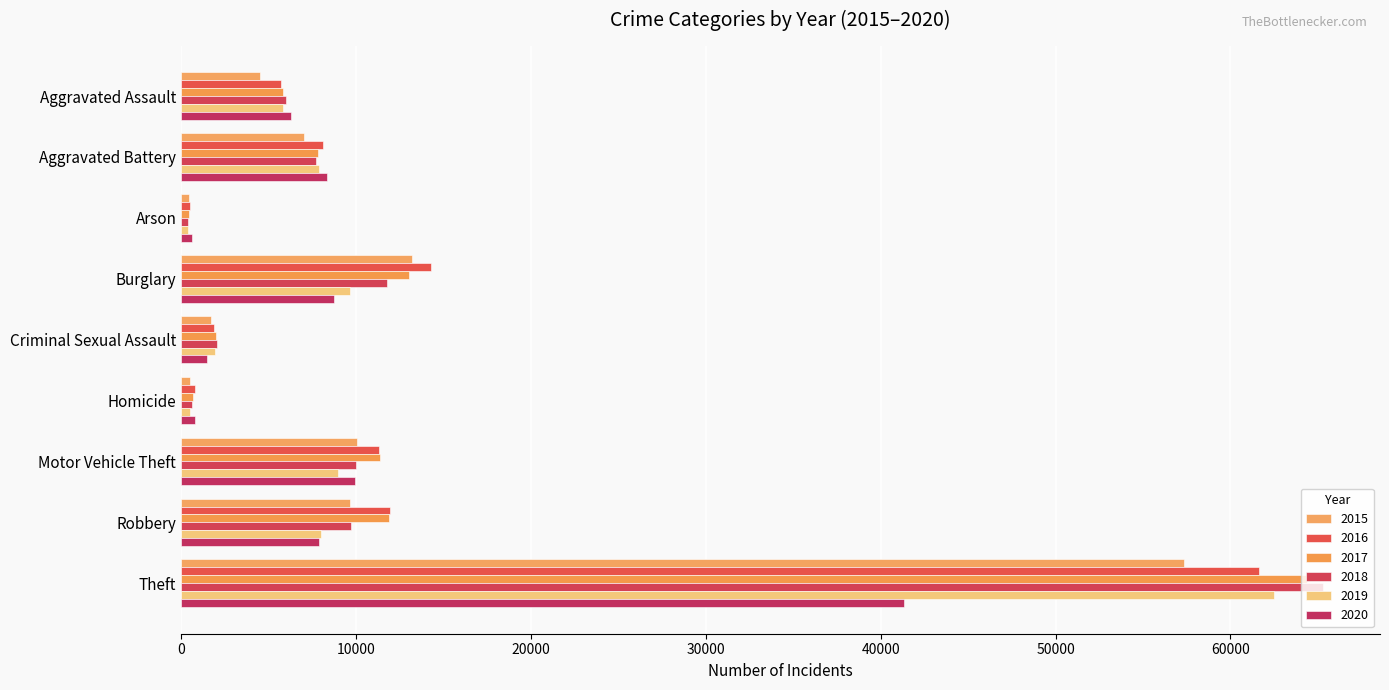

At which label does 2018 reach its minimum?

Arson